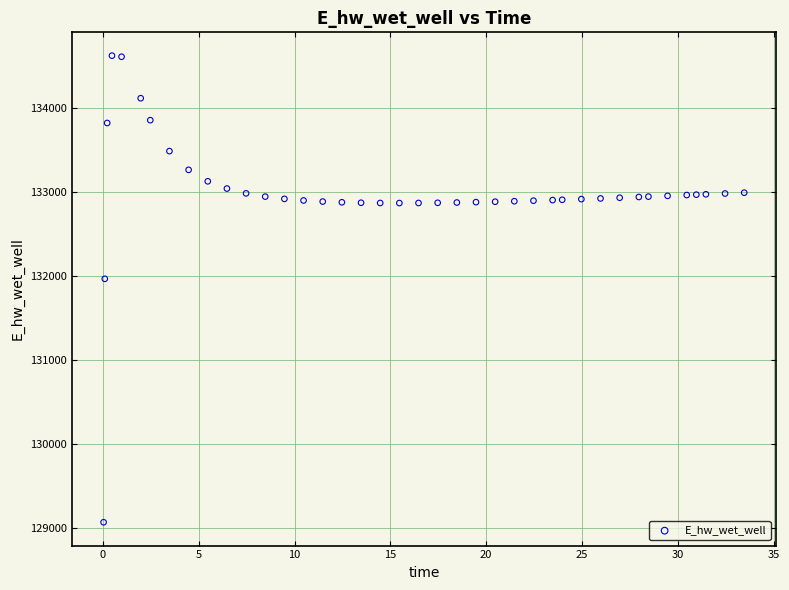

What Y value in the scatter plot is closest to 131849?

131970.0